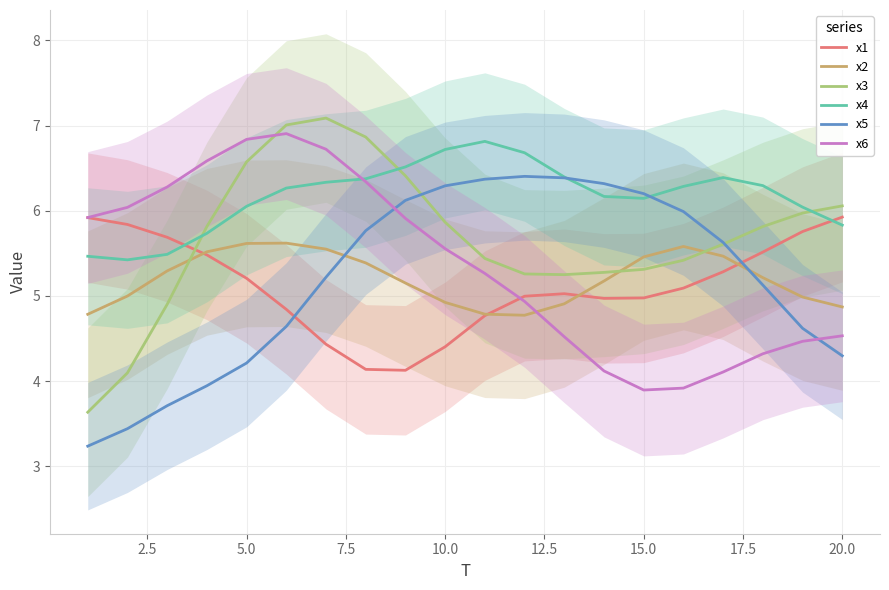

What is the smallest value displayed?

3.2